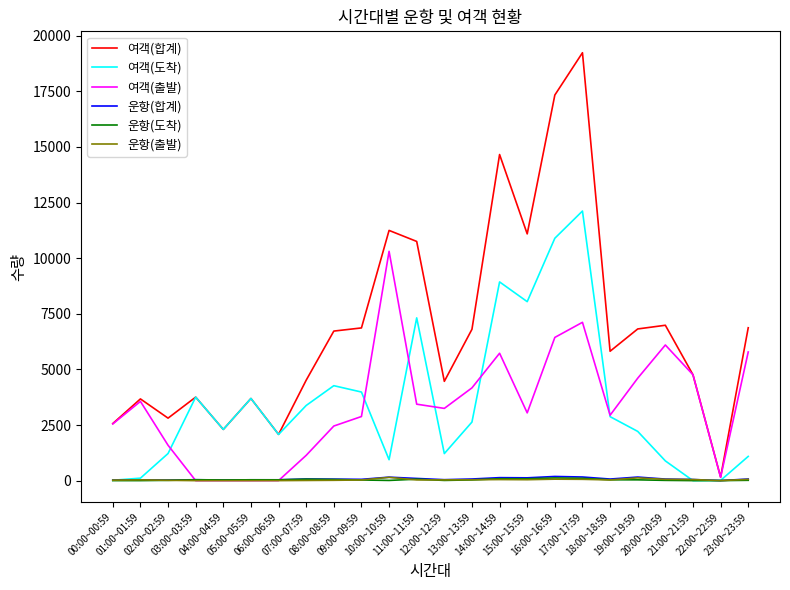

Which series has the largest total across all categories?

여객(합계)